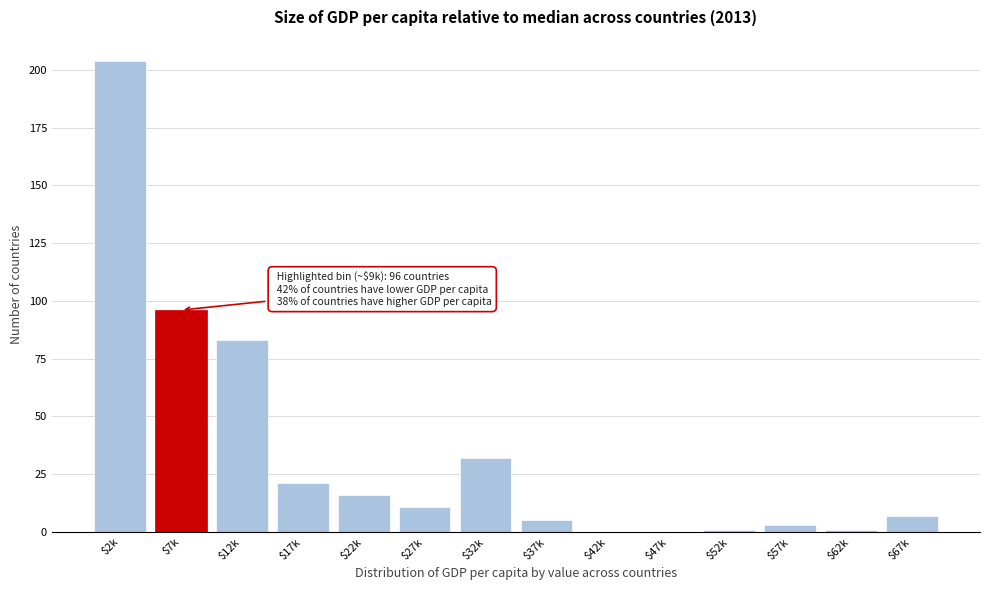

True or false: the data shows 96 at $7k.

True